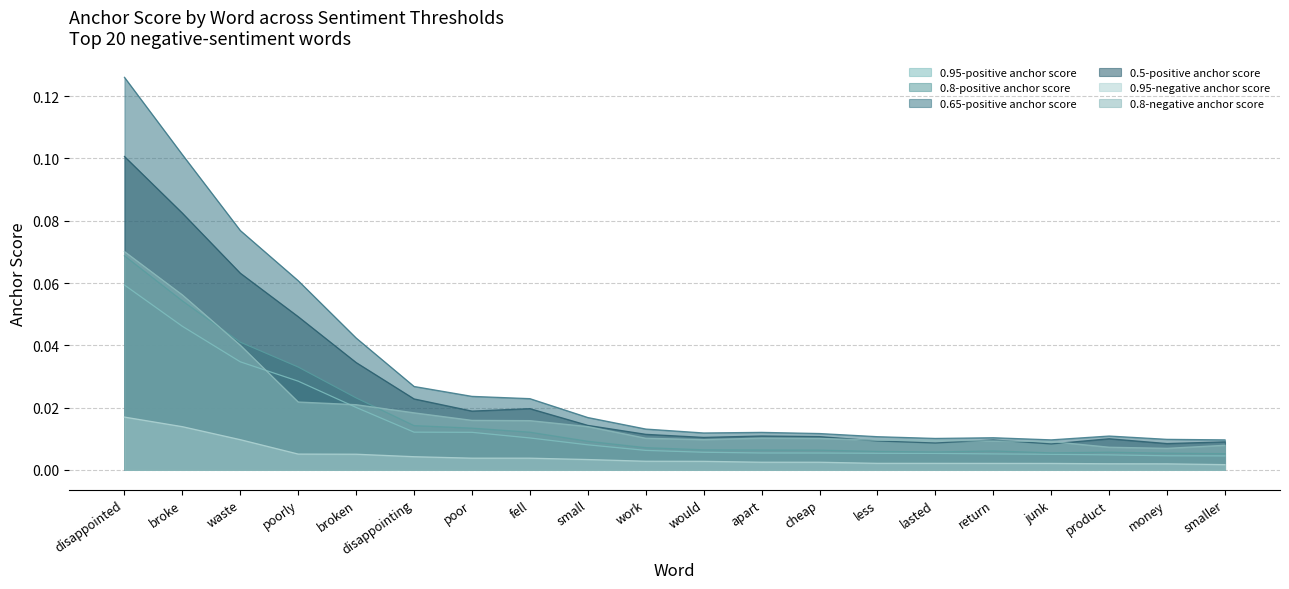

Reading left to right, transcribe all the data shown in this chart.

0.95-positive anchor score: 0.1	0.0	0.0	0.0	0.0	0.0	0.0	0.0	0.0	0.0	0.0	0.0	0.0	0.0	0.0	0.0	0.0	0.0	0.0	0.0
0.8-positive anchor score: 0.1	0.1	0.0	0.0	0.0	0.0	0.0	0.0	0.0	0.0	0.0	0.0	0.0	0.0	0.0	0.0	0.0	0.0	0.0	0.0
0.65-positive anchor score: 0.1	0.1	0.1	0.1	0.0	0.0	0.0	0.0	0.0	0.0	0.0	0.0	0.0	0.0	0.0	0.0	0.0	0.0	0.0	0.0
0.5-positive anchor score: 0.1	0.1	0.1	0.0	0.0	0.0	0.0	0.0	0.0	0.0	0.0	0.0	0.0	0.0	0.0	0.0	0.0	0.0	0.0	0.0
0.95-negative anchor score: 0.0	0.0	0.0	0.0	0.0	0.0	0.0	0.0	0.0	0.0	0.0	0.0	0.0	0.0	0.0	0.0	0.0	0.0	0.0	0.0
0.8-negative anchor score: 0.1	0.1	0.0	0.0	0.0	0.0	0.0	0.0	0.0	0.0	0.0	0.0	0.0	0.0	0.0	0.0	0.0	0.0	0.0	0.0